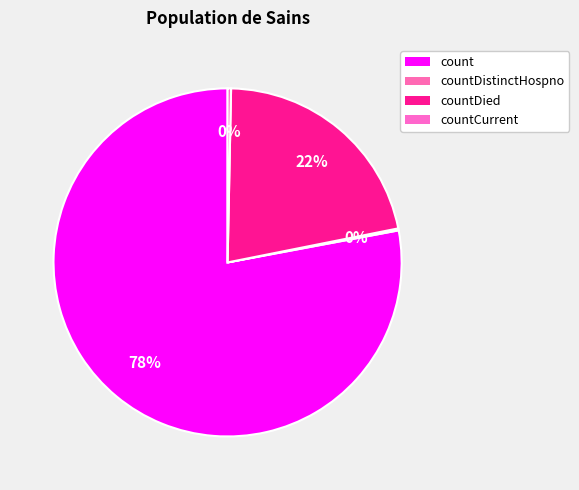

To the nearest percent, what is the difference between the largest and smallest slice percentages?

78%